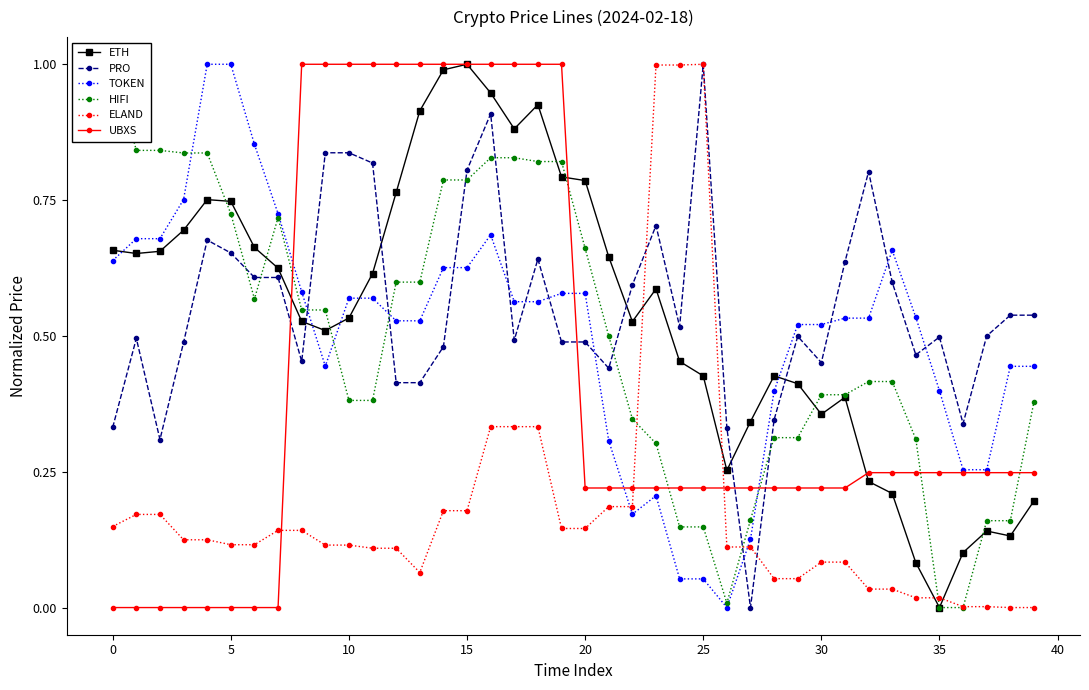

Rank the series at 26 from highest to lowest value.

PRO, ETH, UBXS, ELAND, HIFI, TOKEN